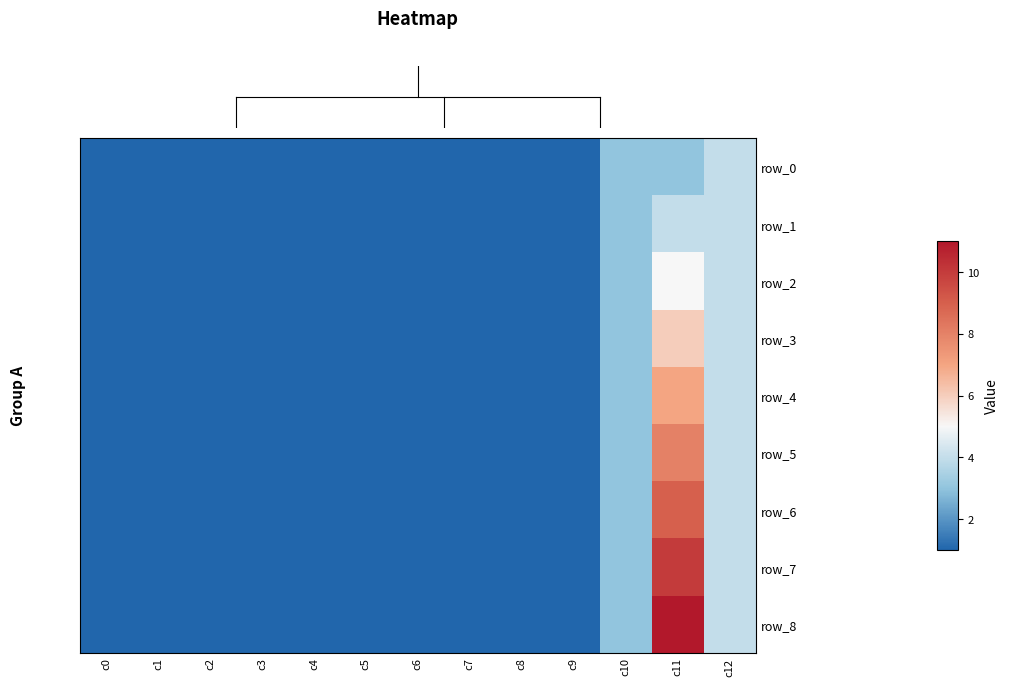

Rank the series by their maximum value, from highest to lowest.

row_8, row_7, row_6, row_5, row_4, row_3, row_2, row_0, row_1